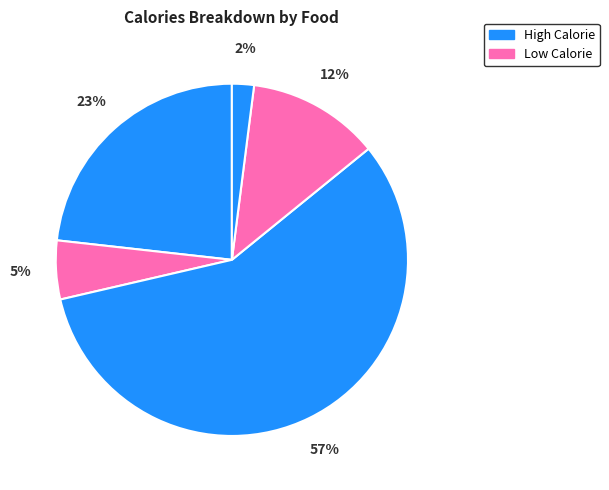

Count the number of slices in the pie.

5